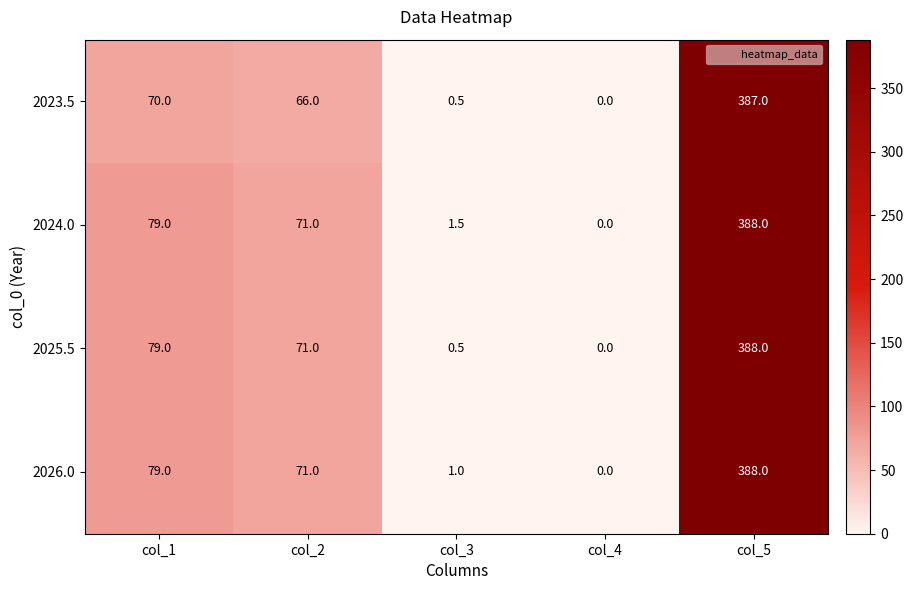

What is the difference between the maximum and minimum values in the 2025.5 series?

388.0